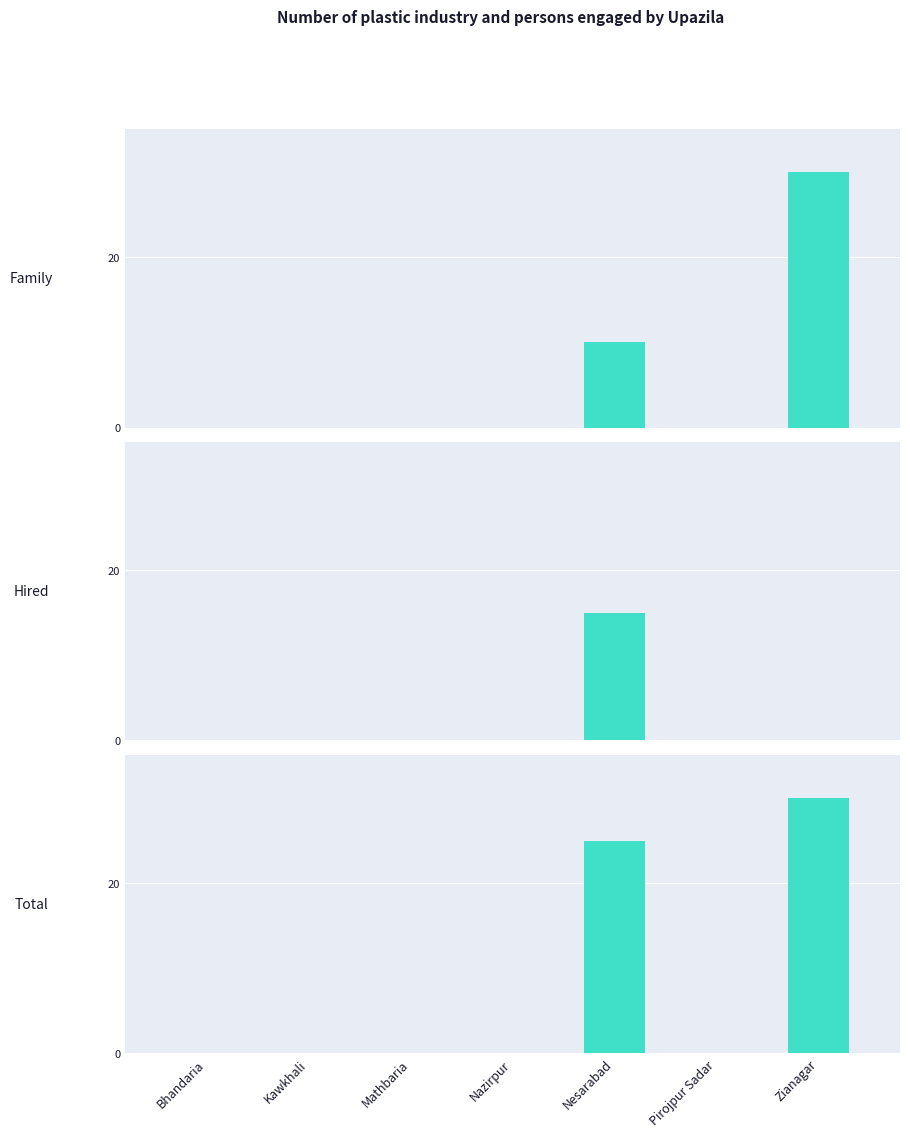

How many data points in Hired are above 0?

1